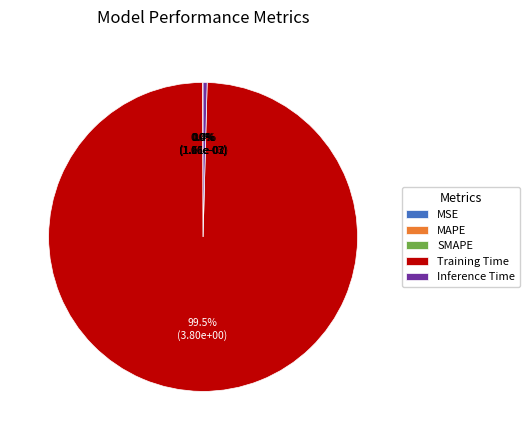

Does Training Time account for over 50% of the chart?

Yes